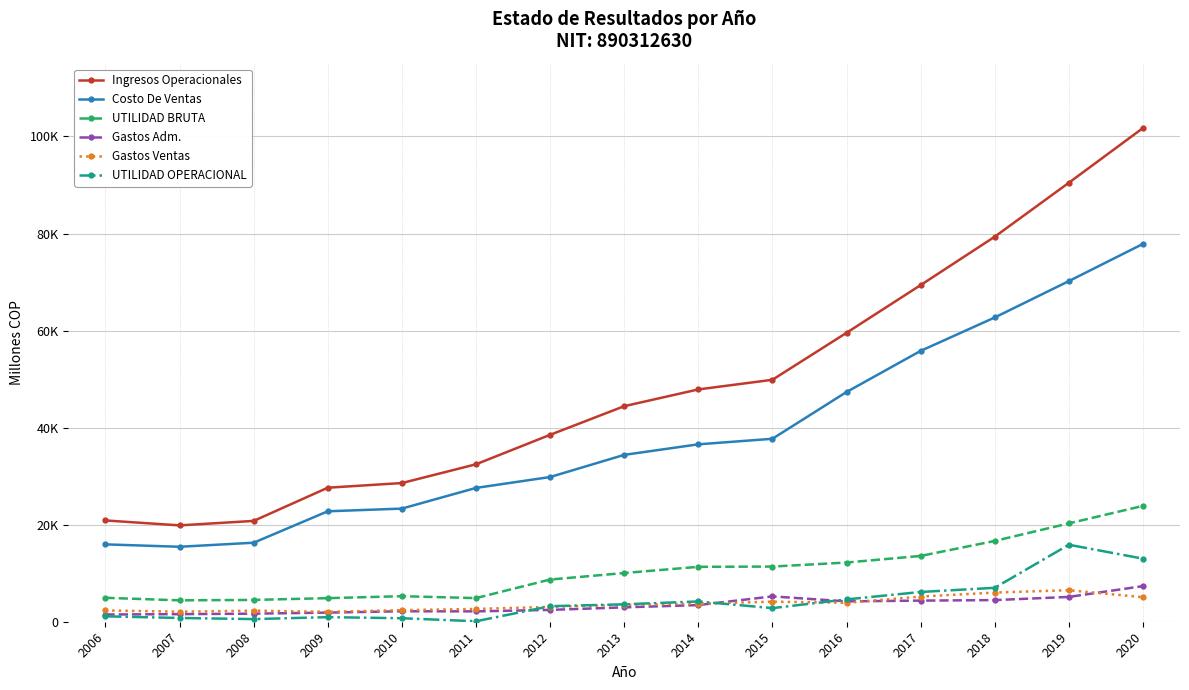

Reading left to right, extract all data points from this chart.

Ingresos Operacionales: 2006=20873.6	2007=19854.0	2008=20776.3	2009=27617.6	2010=28577.5	2011=32444.4	2012=38516.0	2013=44418.4	2014=47871.8	2015=49858.2	2016=59536.8	2017=69368.7	2018=79342.1	2019=90457.1	2020=101731.8
Costo De Ventas: 2006=15941.3	2007=15447.5	2008=16282.0	2009=22758.5	2010=23313.5	2011=27574.9	2012=29819.6	2013=34384.2	2014=36557.9	2015=37700.8	2016=47337.9	2017=55811.1	2018=62695.8	2019=70191.6	2020=77858.3
UTILIDAD BRUTA: 2006=4932.3	2007=4406.5	2008=4494.3	2009=4859.1	2010=5264.0	2011=4869.5	2012=8696.3	2013=10034.2	2014=11313.8	2015=11371.0	2016=12199.0	2017=13557.6	2018=16646.3	2019=20265.5	2020=23873.5
Gastos Adm.: 2006=1488.9	2007=1565.7	2008=1663.0	2009=1882.1	2010=2158.8	2011=2136.6	2012=2437.8	2013=2962.5	2014=3432.6	2015=5221.0	2016=4192.9	2017=4352.6	2018=4458.0	2019=5112.7	2020=7337.8
Gastos Ventas: 2006=2328.9	2007=2066.6	2008=2288.8	2009=2034.5	2010=2384.4	2011=2637.0	2012=3059.8	2013=3481.0	2014=3701.9	2015=4134.2	2016=3899.6	2017=5183.9	2018=6013.4	2019=6494.4	2020=5050.6
UTILIDAD OPERACIONAL: 2006=1114.5	2007=774.3	2008=542.5	2009=942.6	2010=720.7	2011=95.8	2012=3198.8	2013=3590.8	2014=4179.3	2015=2802.2	2016=4602.1	2017=6129.9	2018=6989.5	2019=15866.5	2020=12997.8